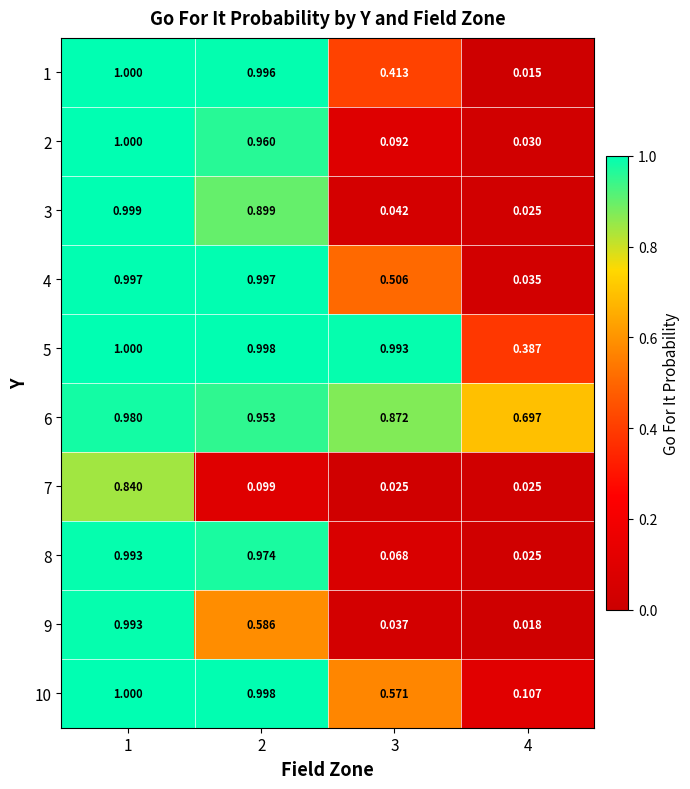

Is the value of 7 at 2 greater than the value of 10 at 4?

No